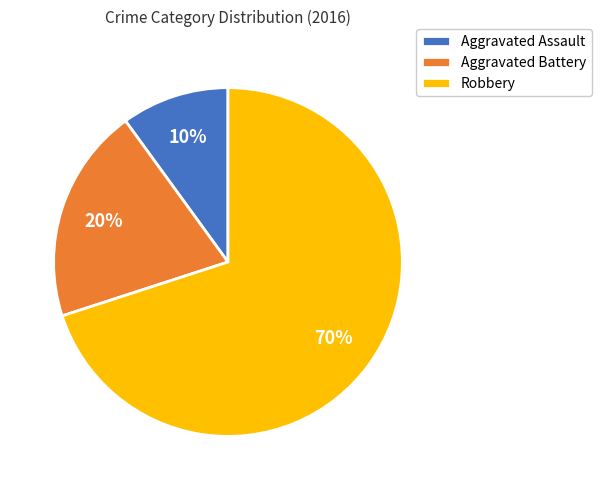

True or false: Robbery accounts for 70% of the total.

True